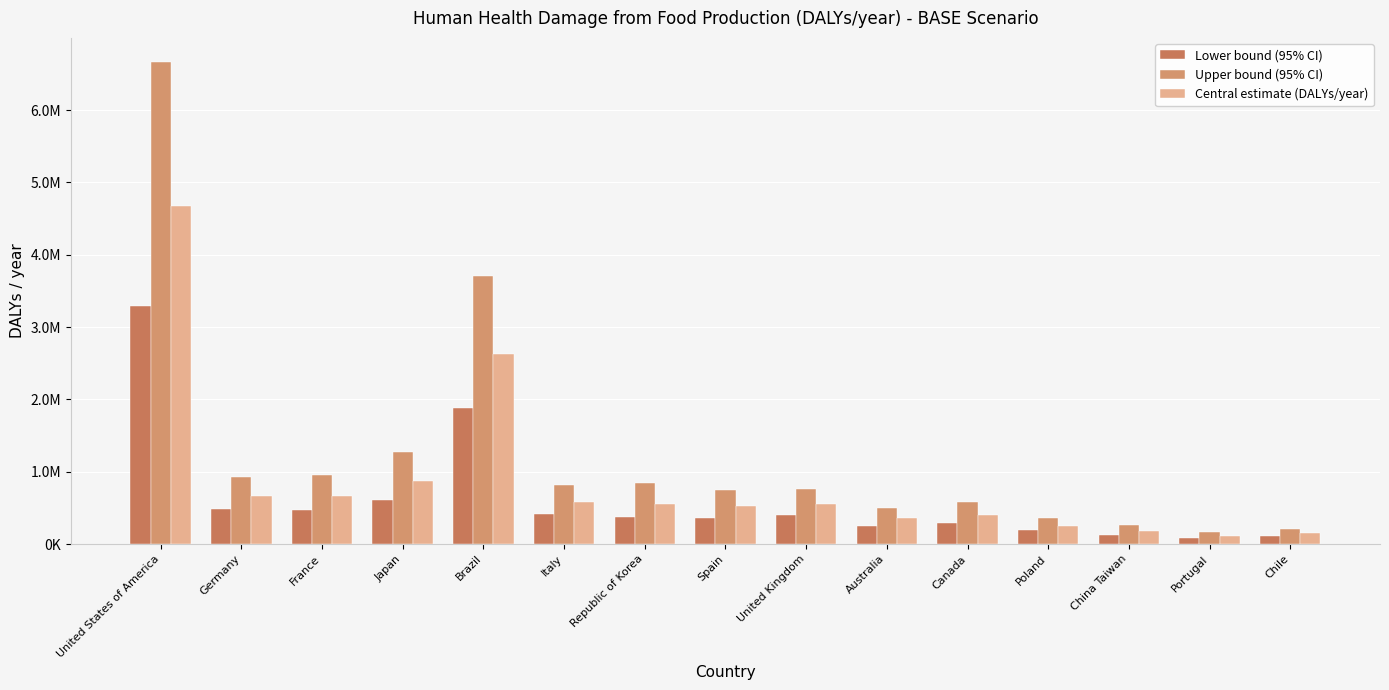

Does the chart contain any negative values?

No